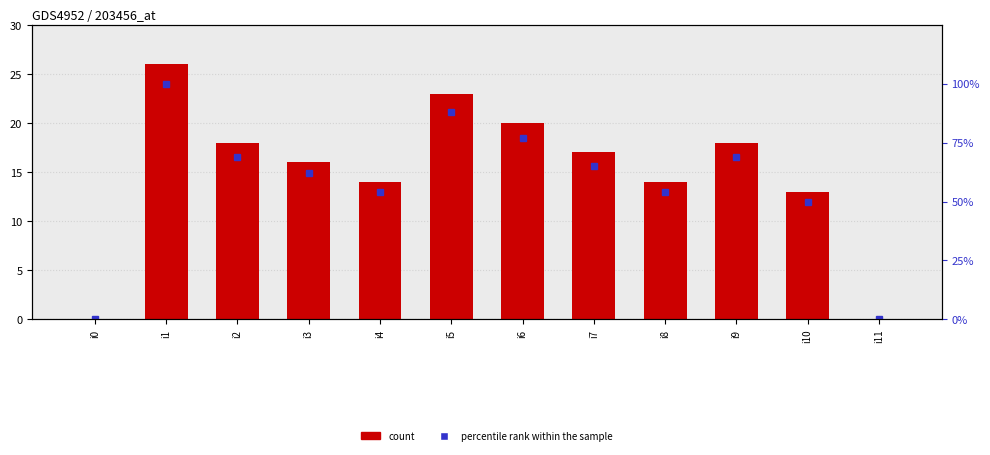

At which label does k1 reach its minimum?

i0